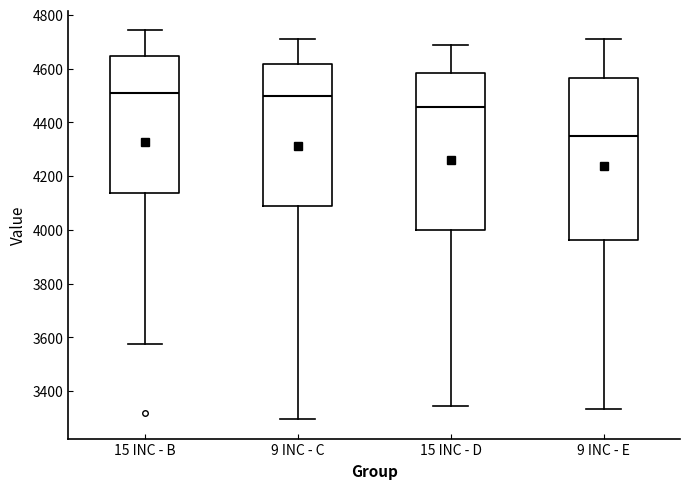

Reading left to right, transcribe this box plot: for each box, give where its median line is, the range the box spans, and where its two whiskers end, as read against the y-axis. The values are not printed on the chart, so give them approximately, as read against the axis.

15 INC - B: median 4520, box 4140 to 4640, whiskers 3580 to 4740
9 INC - C: median 4500, box 4080 to 4620, whiskers 3300 to 4700
15 INC - D: median 4460, box 4000 to 4580, whiskers 3340 to 4680
9 INC - E: median 4340, box 3960 to 4560, whiskers 3340 to 4720